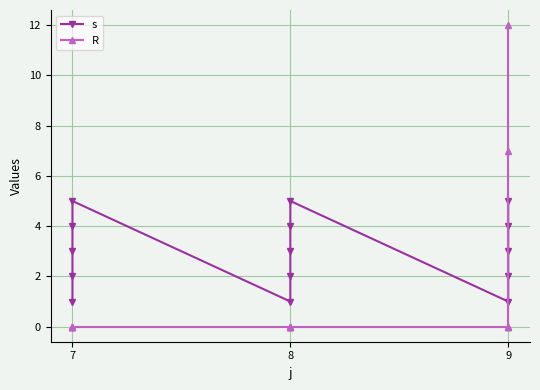

True or false: s has a value of 6 at 8.

False